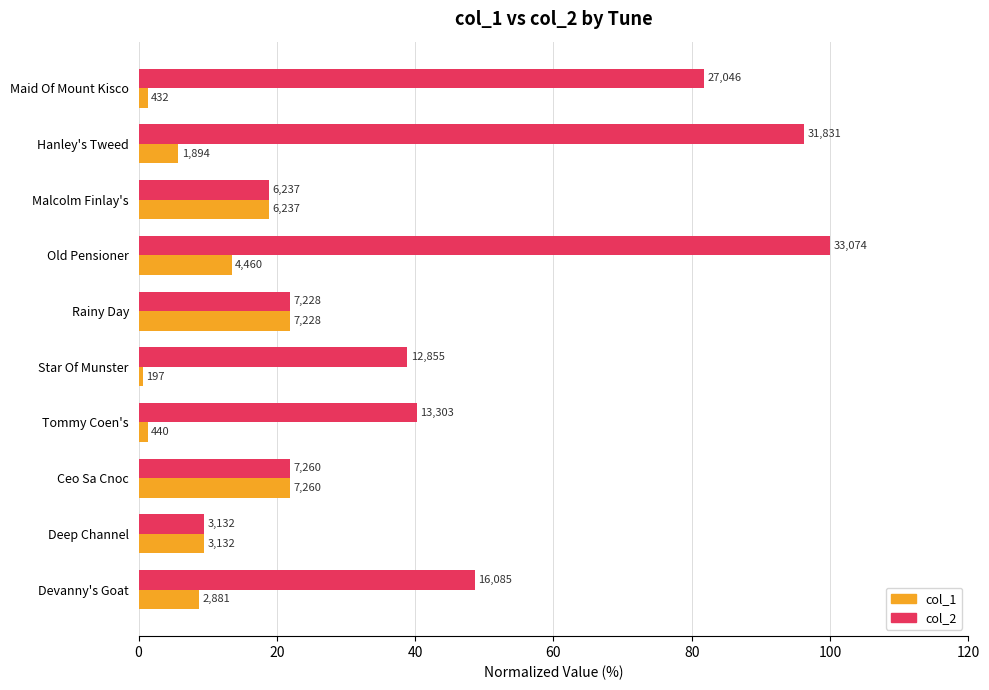

What are all the series names shown in the legend?

col_1, col_2